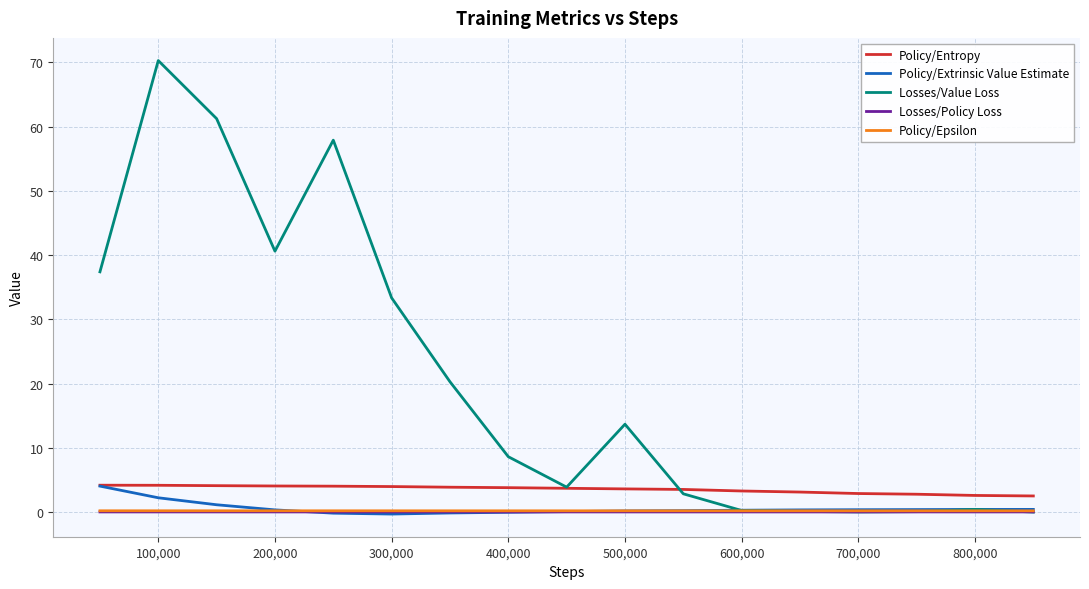

What is the lowest value of the Policy/Entropy series?

2.5